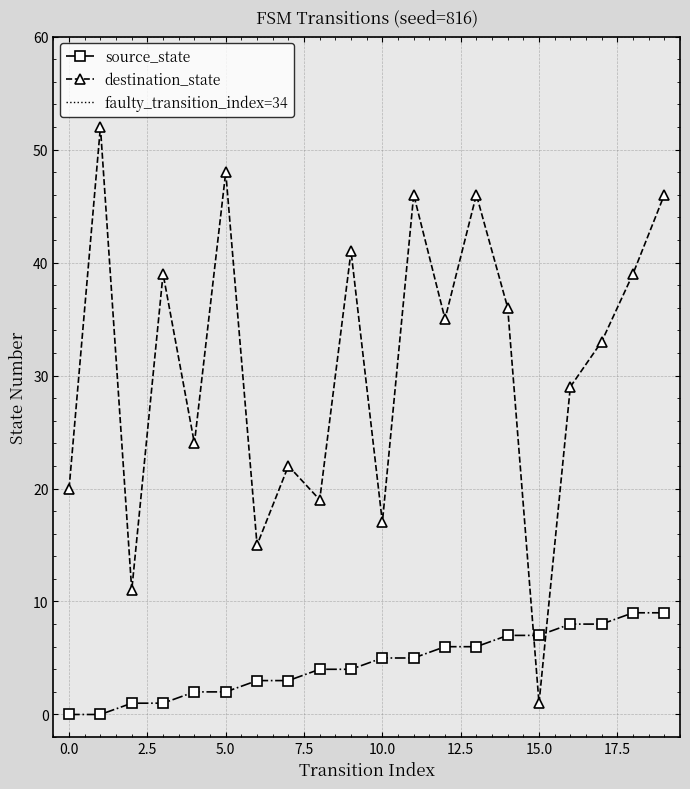

Which series changed the most between 2 and 6?

destination_state